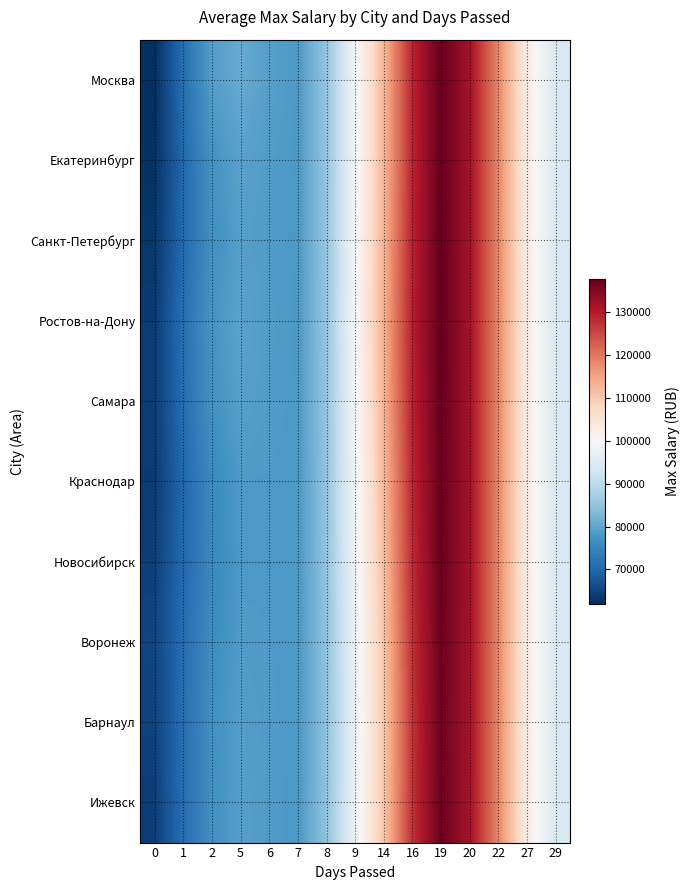

Reading left to right, transcribe all the data shown in this chart.

Москва: 0=62056.9	1=71057.8	2=78904.4	5=80814.6	6=79153.9	7=78247.7	8=84983.8	9=98464.5	14=112368.6	16=128497.4	19=137451.0	20=131513.9	22=118177.7	27=102760.2	29=93996.4
Екатеринбург: 0=62403.2	1=70190.3	2=77118.1	5=79466.9	6=78671.8	7=78165.5	8=84994.0	9=98514.5	14=112439.9	16=128547.8	19=137468.7	20=131517.0	22=118177.9	27=102760.2	29=93996.4
Санкт-Петербург: 0=63177.2	1=70317.6	2=76718.6	5=79097.1	6=78535.9	7=78160.7	8=85103.7	9=98831.3	14=112888.3	16=128864.7	19=137580.6	20=131536.7	22=118179.7	27=102760.3	29=93996.4
Ростов-на-Дону: 0=63834.9	1=71055.3	2=77473.8	5=79587.8	6=78706.9	7=78205.2	8=85190.4	9=99069.6	14=113225.5	16=129102.9	19=137664.6	20=131551.5	22=118181.0	27=102760.3	29=93996.4
Самара: 0=63861.7	1=70780.1	2=76973.7	5=79217.3	6=78573.2	7=78163.3	8=85082.5	9=98769.6	14=112801.0	16=128803.0	19=137558.8	20=131532.9	22=118179.3	27=102760.2	29=93996.4
Краснодар: 0=63822.3	1=70050.8	2=75737.2	5=78311.8	6=78248.4	7=78075.2	8=84900.6	9=98268.1	14=112091.7	16=128301.7	19=137381.9	20=131501.7	22=118176.6	27=102760.1	29=93996.4
Новосибирск: 0=64443.8	1=70215.1	2=75524.5	5=78094.1	6=78163.6	7=78031.1	8=84732.4	9=97795.1	14=111422.3	16=127828.7	19=137215.0	20=131472.3	22=118174.0	27=102760.0	29=93996.4
Воронеж: 0=65087.5	1=70915.0	2=76225.1	5=78545.8	6=78316.2	7=78019.8	8=84515.6	9=97173.9	14=110543.1	16=127207.5	19=136995.8	20=131433.7	22=118170.6	27=102759.9	29=93996.4
Барнаул: 0=64809.2	1=71088.8	2=76750.5	5=78959.5	6=78463.8	7=78025.8	8=84401.5	9=96844.1	14=110076.2	16=126877.5	19=136879.4	20=131413.1	22=118168.8	27=102759.8	29=93996.4
Ижевск: 0=64218.5	1=70879.3	2=76860.1	5=79098.3	6=78519.1	7=78052.1	8=84496.4	9=97110.7	14=110453.5	16=127144.1	19=136973.4	20=131429.7	22=118170.3	27=102759.8	29=93996.4